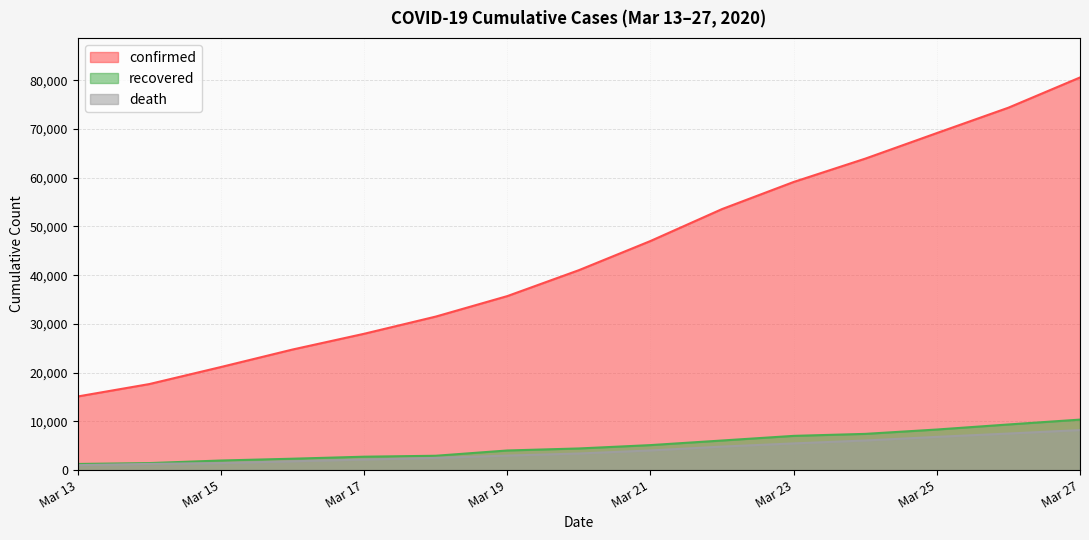

Read the death value at Mar 17, to the nearest 100.

2200